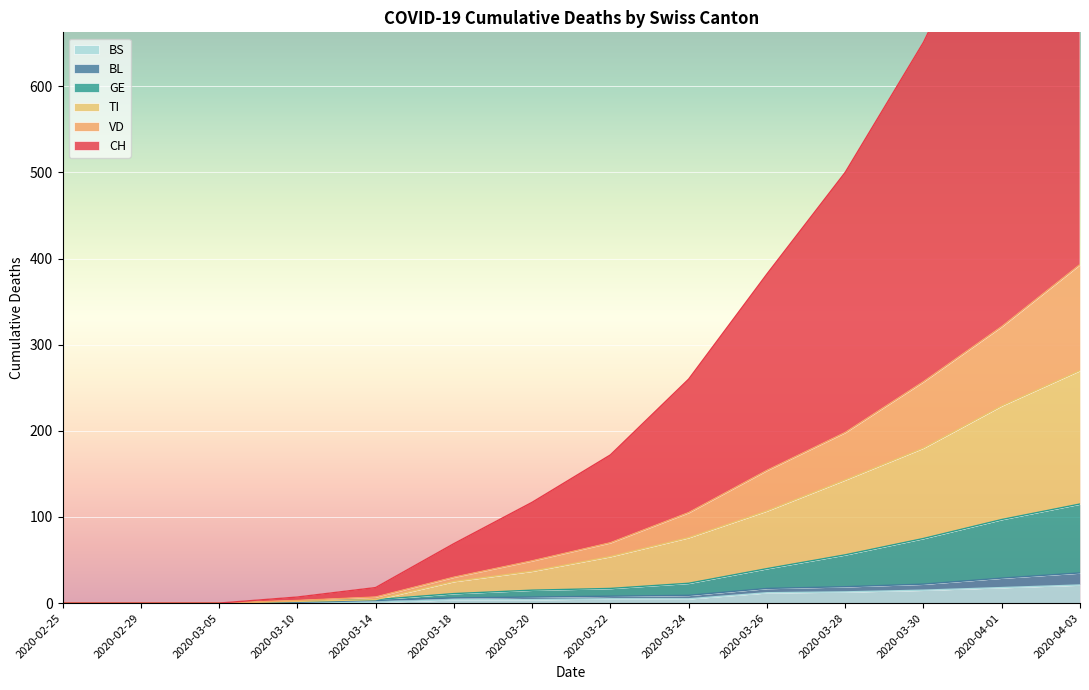

What is the sum of all GE values?

455